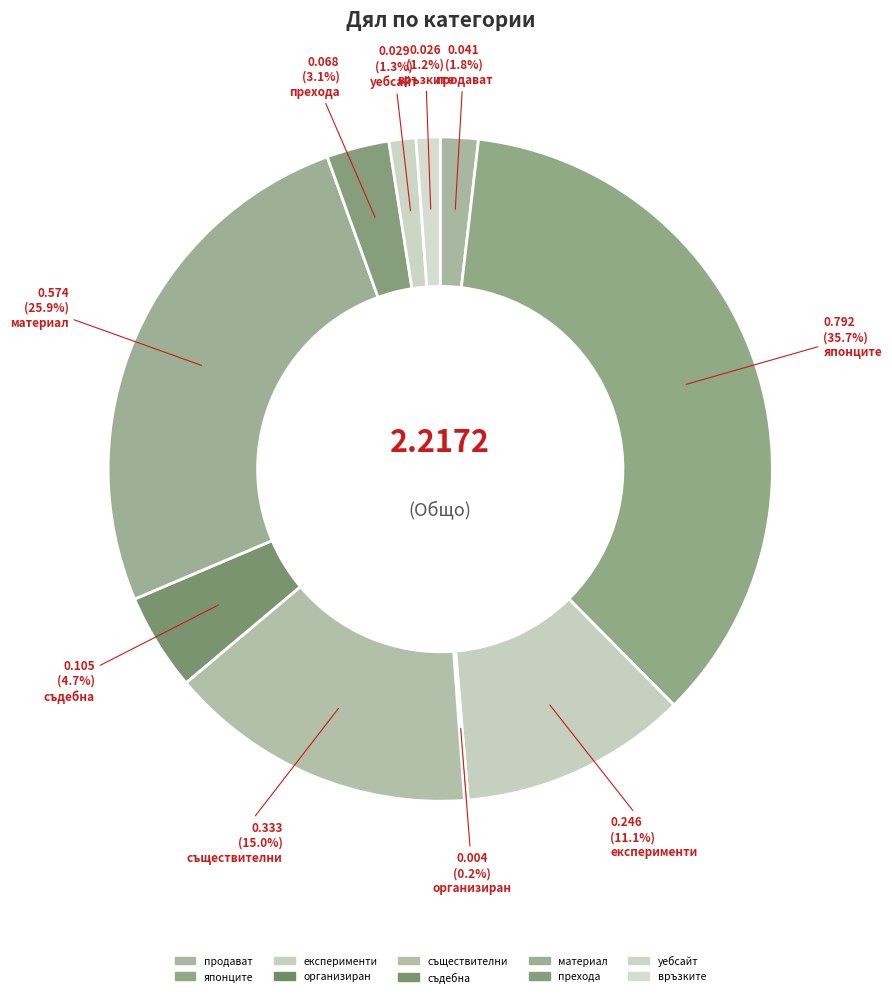

What is the change in value from съществителни to материал?

+0.2